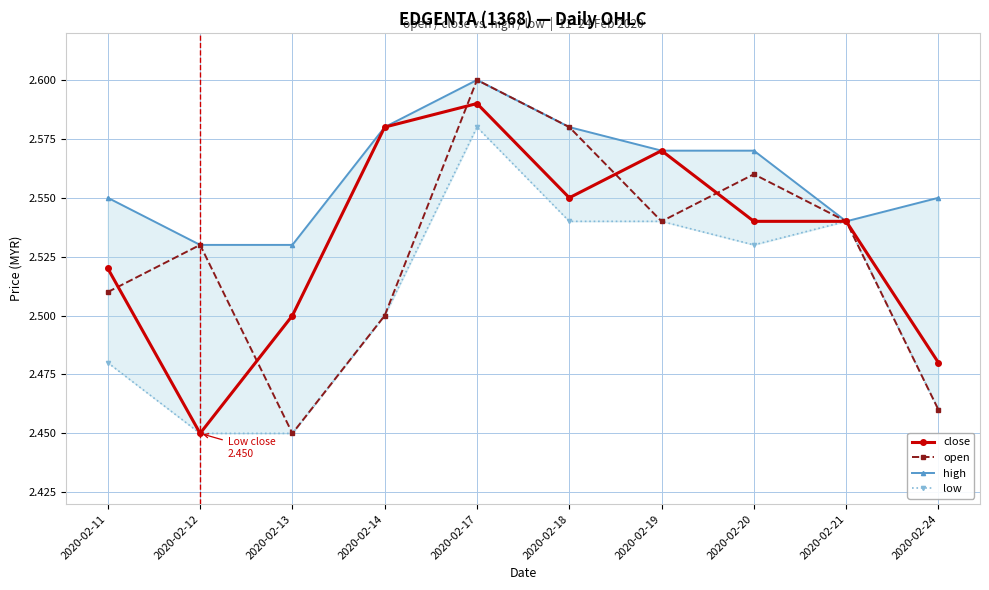

Reading right to left, transcribe all the data shown in this chart.

close: 2020-02-24=2.5	2020-02-21=2.5	2020-02-20=2.5	2020-02-19=2.6	2020-02-18=2.5	2020-02-17=2.6	2020-02-14=2.6	2020-02-13=2.5	2020-02-12=2.5	2020-02-11=2.5
open: 2020-02-24=2.5	2020-02-21=2.5	2020-02-20=2.6	2020-02-19=2.5	2020-02-18=2.6	2020-02-17=2.6	2020-02-14=2.5	2020-02-13=2.5	2020-02-12=2.5	2020-02-11=2.5
high: 2020-02-24=2.5	2020-02-21=2.5	2020-02-20=2.6	2020-02-19=2.6	2020-02-18=2.6	2020-02-17=2.6	2020-02-14=2.6	2020-02-13=2.5	2020-02-12=2.5	2020-02-11=2.5
low: 2020-02-24=2.5	2020-02-21=2.5	2020-02-20=2.5	2020-02-19=2.5	2020-02-18=2.5	2020-02-17=2.6	2020-02-14=2.5	2020-02-13=2.5	2020-02-12=2.5	2020-02-11=2.5